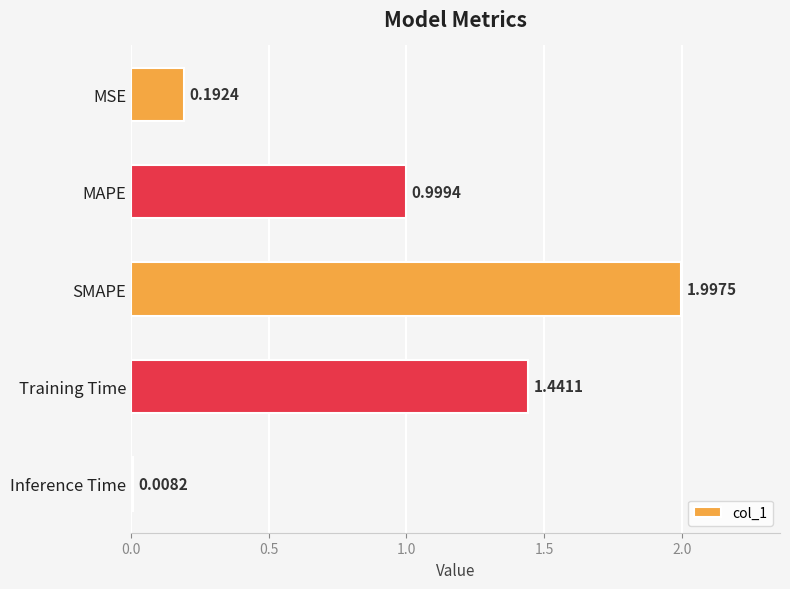

What is the label of the 5th bar from the top?

Inference Time